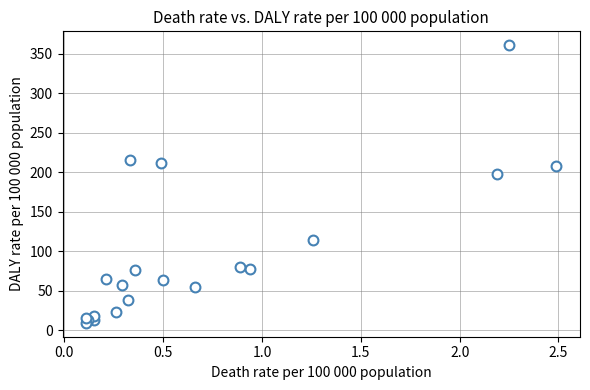

What Y value in the scatter plot is closest to 184?

198.0